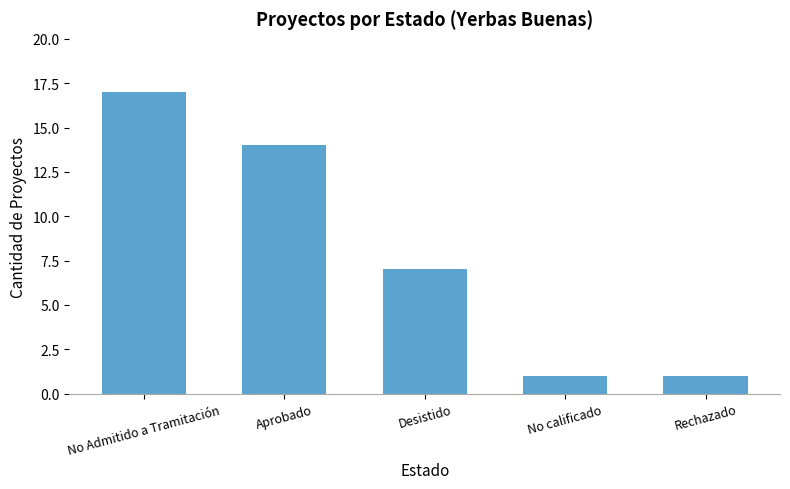

Count the values in the range 1 to 14.

4